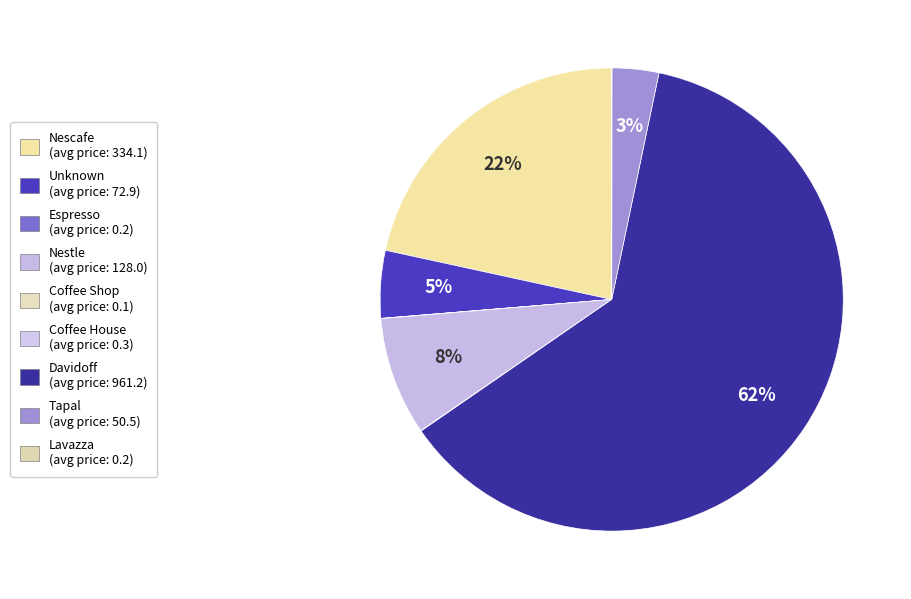

To the nearest percent, what is the average slice percentage?

11%